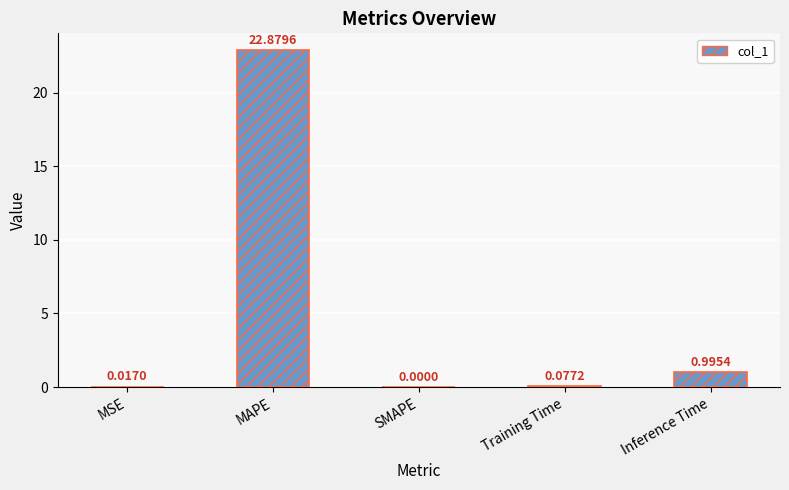

Which has a higher value, Inference Time or MSE?

Inference Time